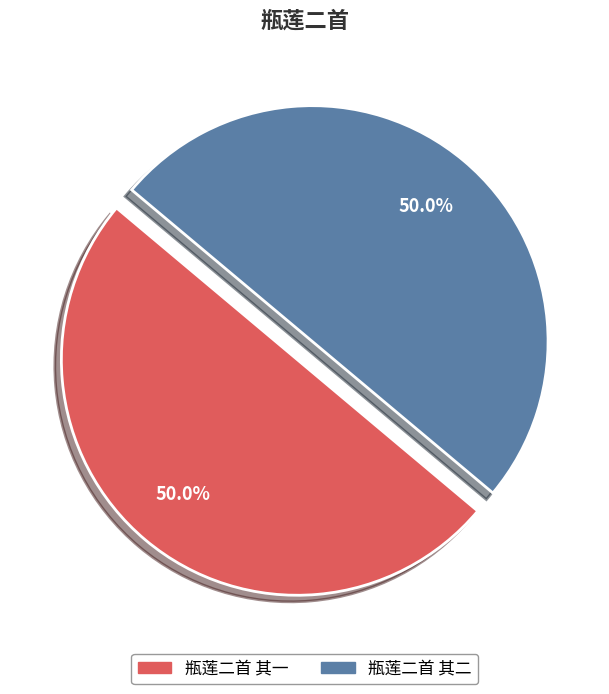

Approximately how many times larger is the value at 瓶莲二首 其二 compared to 瓶莲二首 其一?

1.0